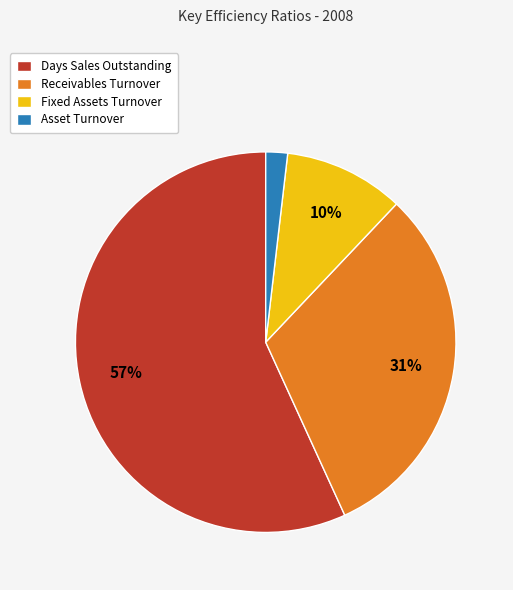

What percentage is the Asset Turnover slice, to the nearest percent?

2%